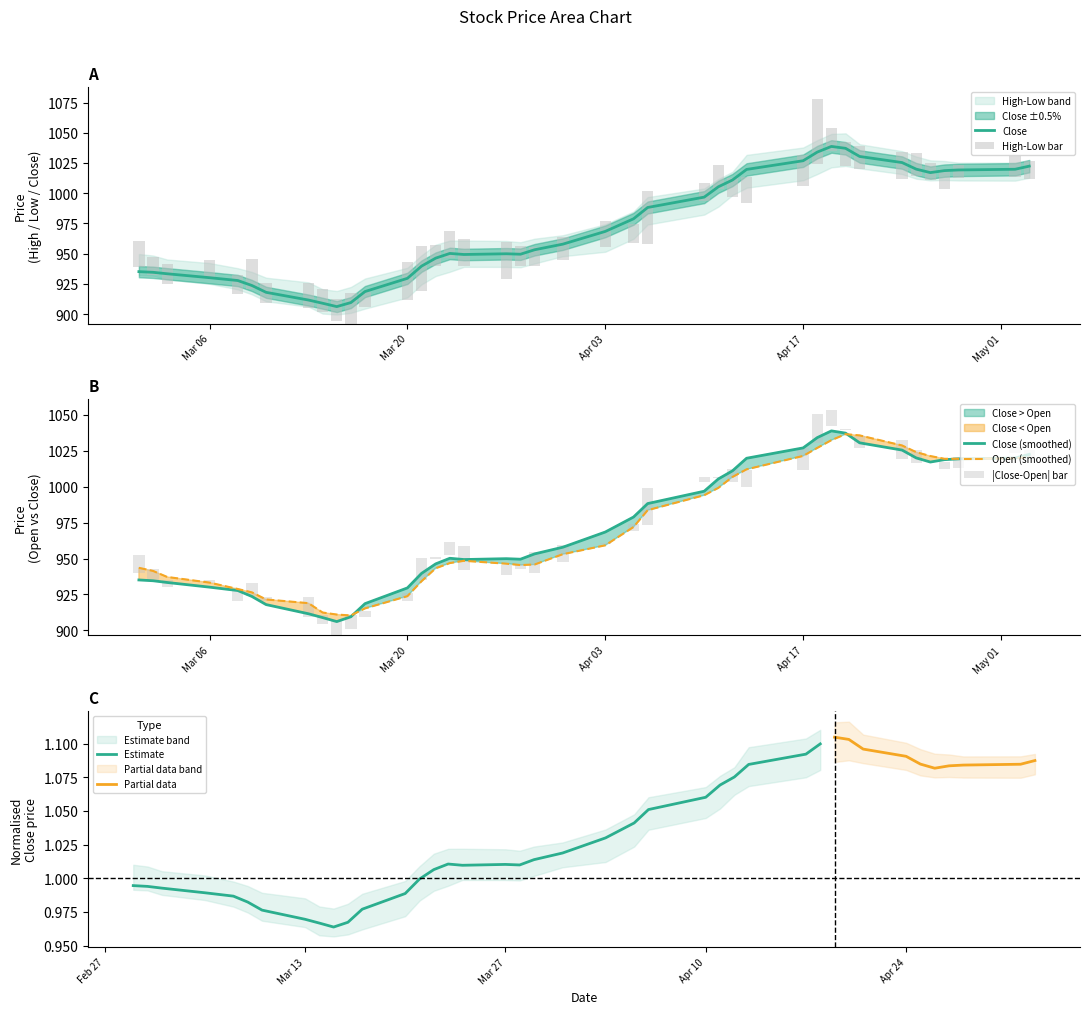

How many groups of bars are there?

40